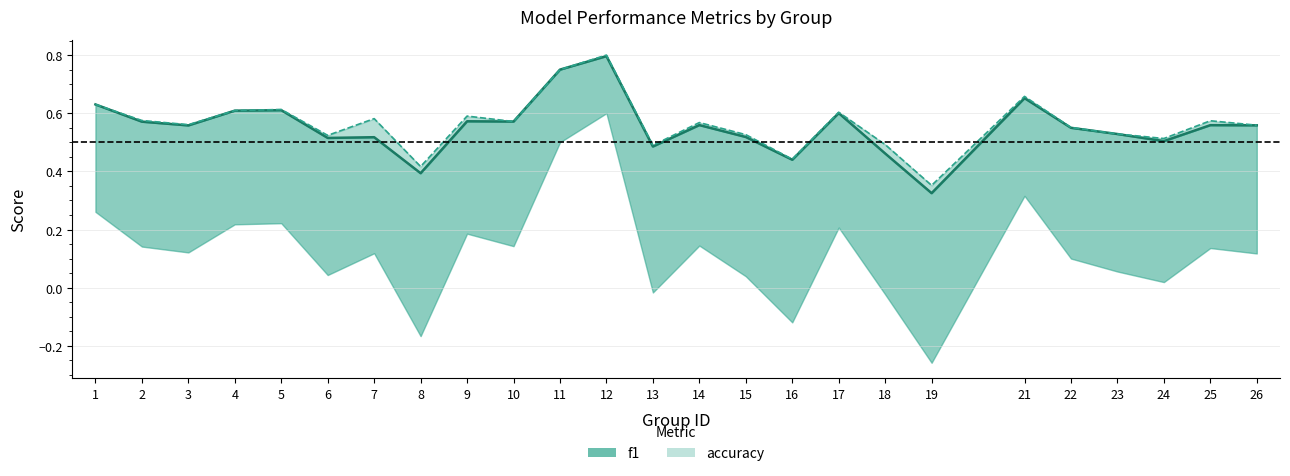

Count the accuracy (line) values in the range 0 to 1.

25